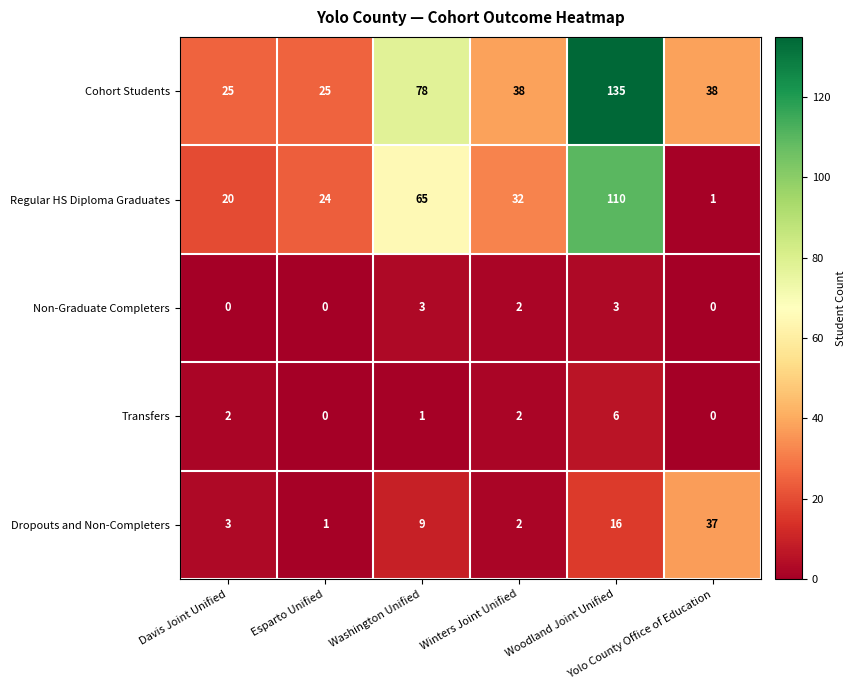

Which series changed the most between Washington Unified and Yolo County Office of Education?

Regular HS Diploma Graduates